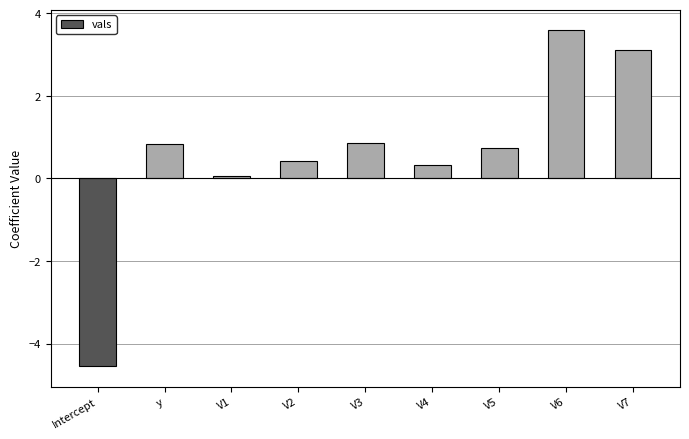

What position from the right is V4?

4